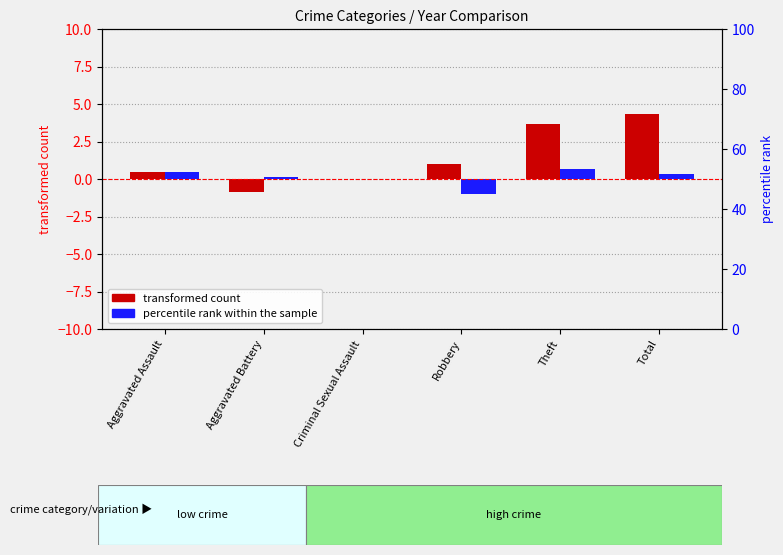

Is it true that percentile rank within the sample (2016) equals 0.6 at Total?

False